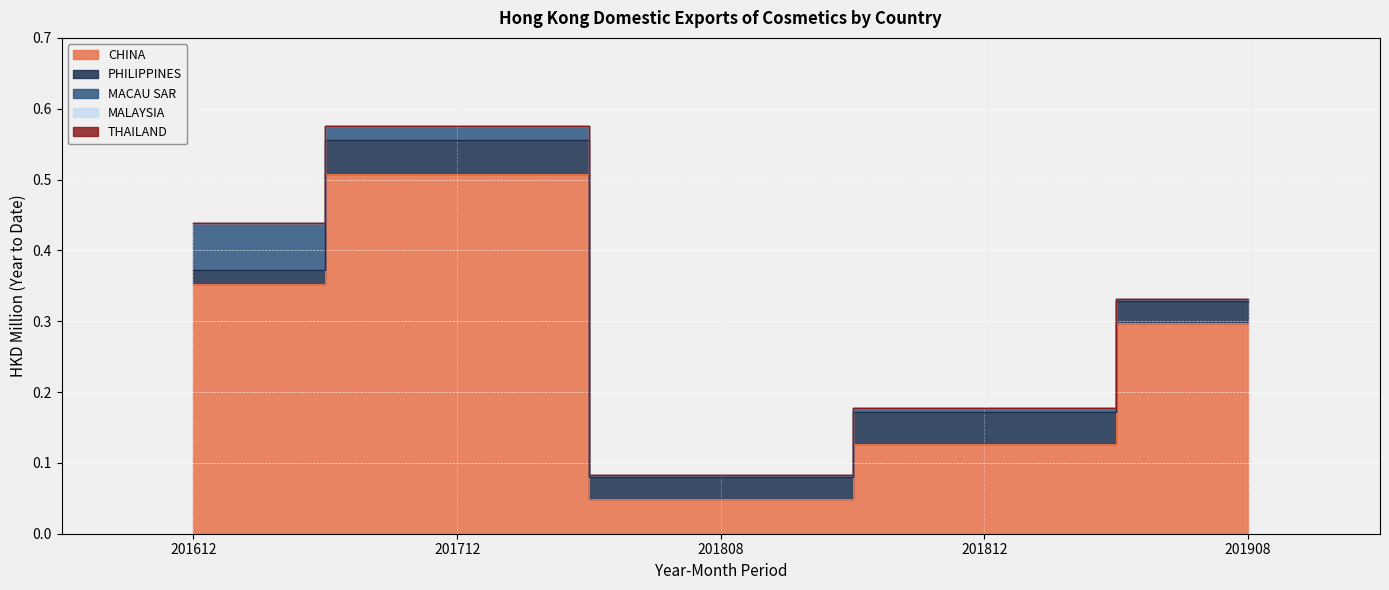

At which label is MACAU SAR closest to 0?

201808